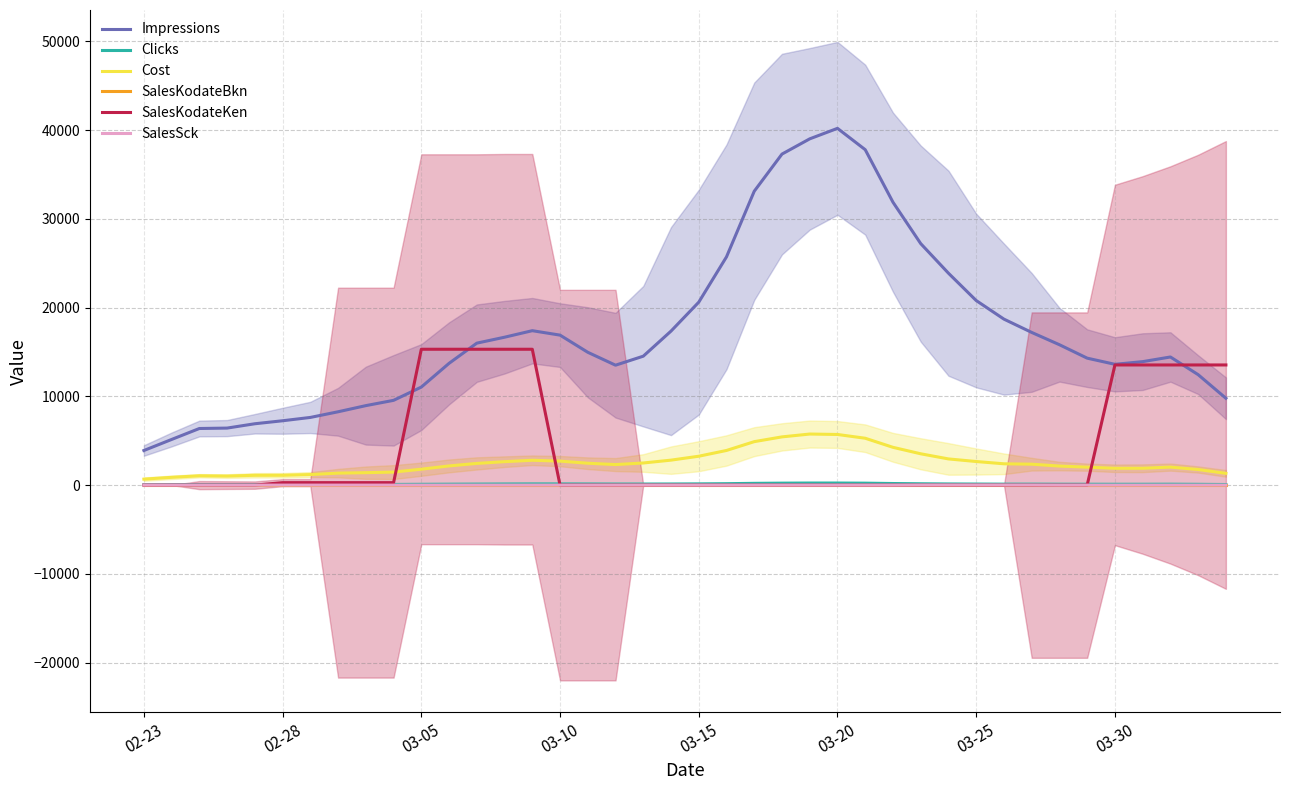

What is the total value across all series at 02-23?

4613.3